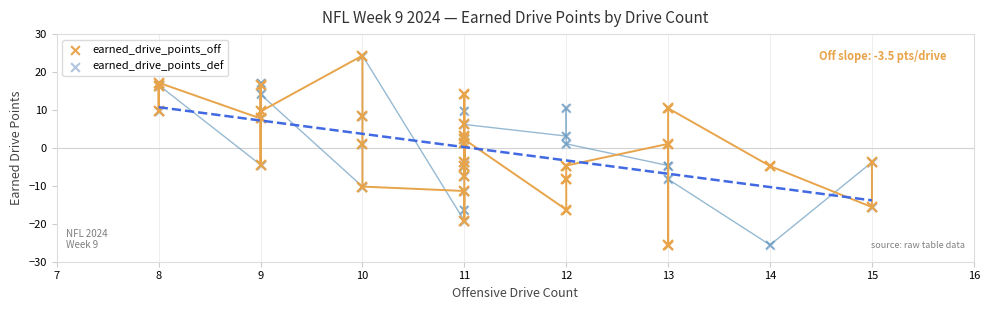

Which series reaches the maximum Y coordinate?

earned_drive_points_off